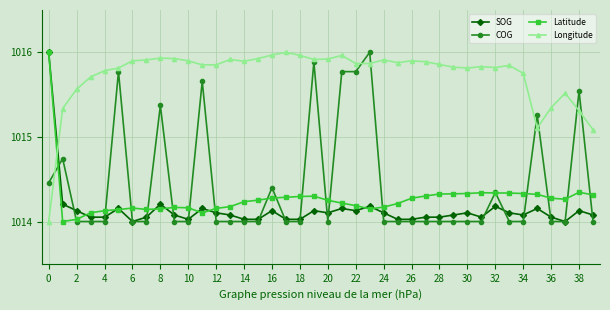

What is the value of the COG point at the 35th from the left?

1014.0